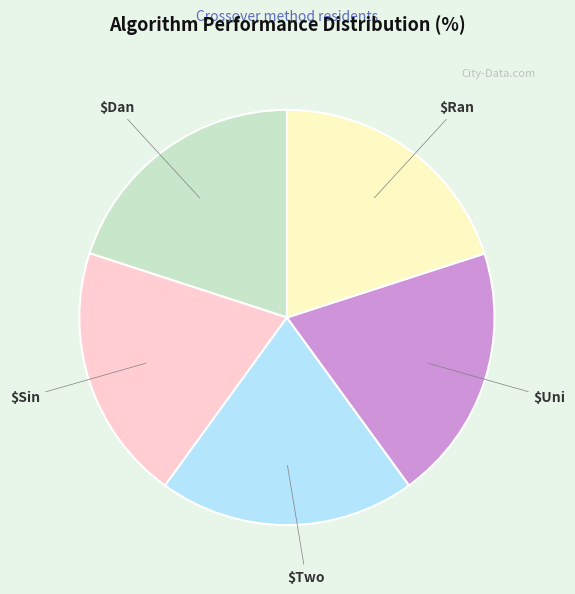

How many segments does this pie chart have?

5